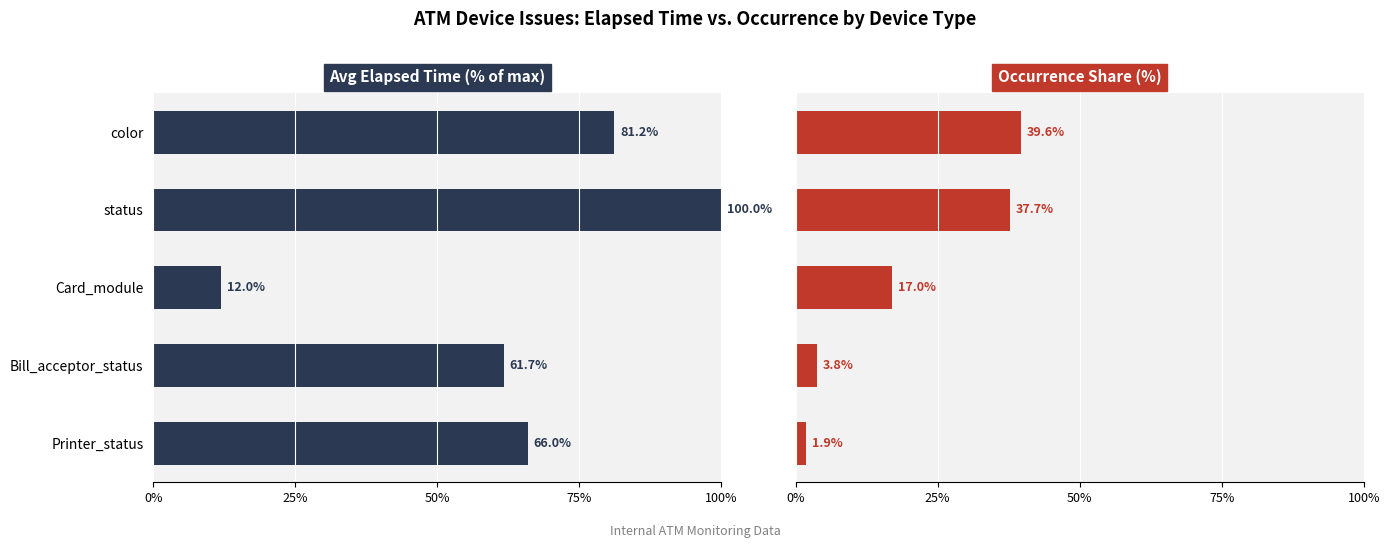

Are the bars grouped side by side (vs. stacked)?

Yes